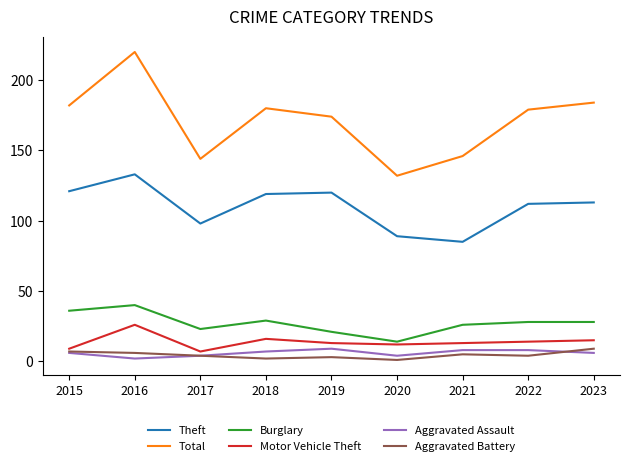

Is this an area chart (filled region under the line)?

No